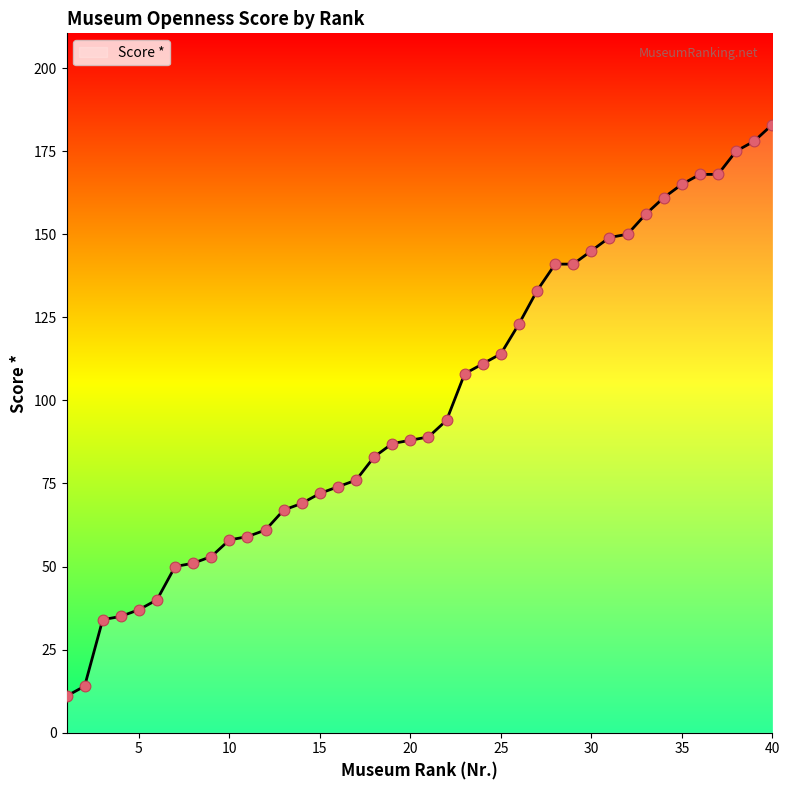

What is the maximum value shown in the chart?

183